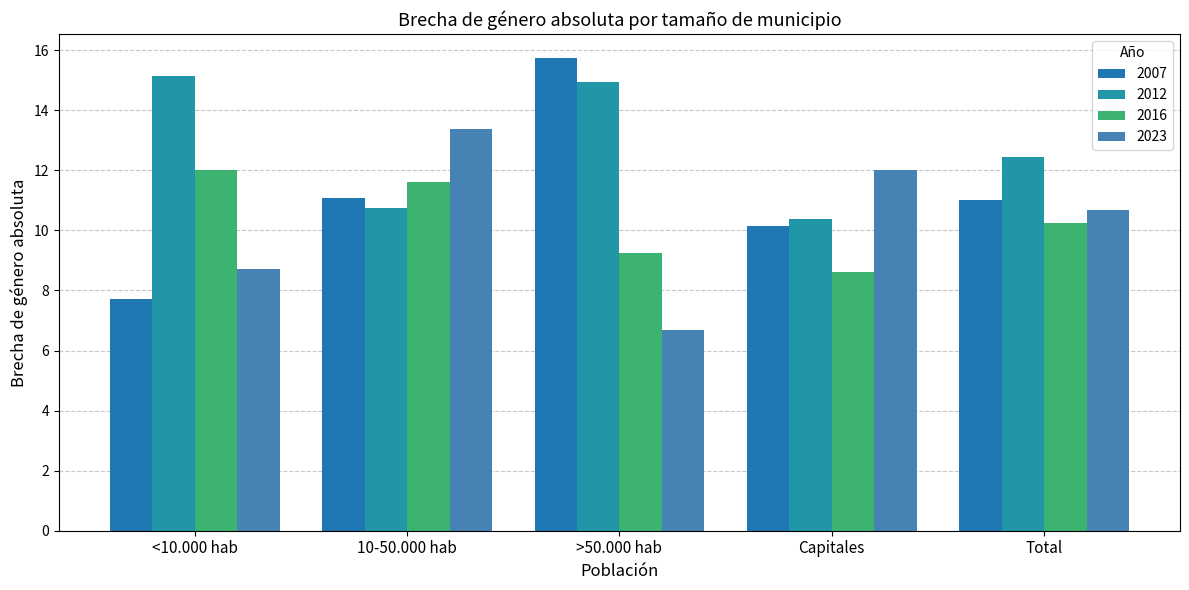

The value of 2016 at Total is 18.2. True or false?

False